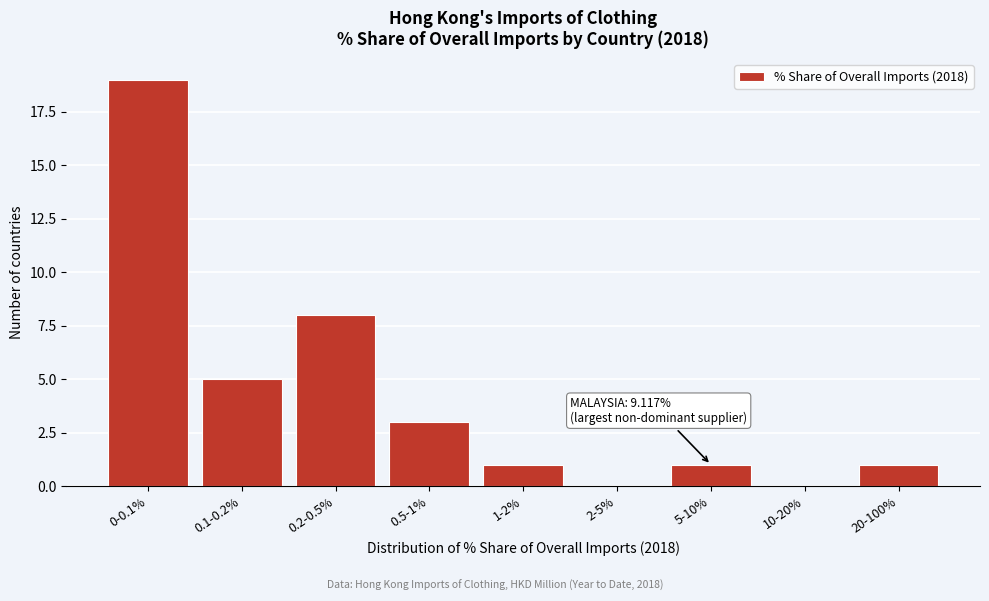

Reading left to right, transcribe all the data shown in this chart.

0-0.1%=19	0.1-0.2%=5	0.2-0.5%=8	0.5-1%=3	1-2%=1	2-5%=0	5-10%=1	10-20%=0	20-100%=1